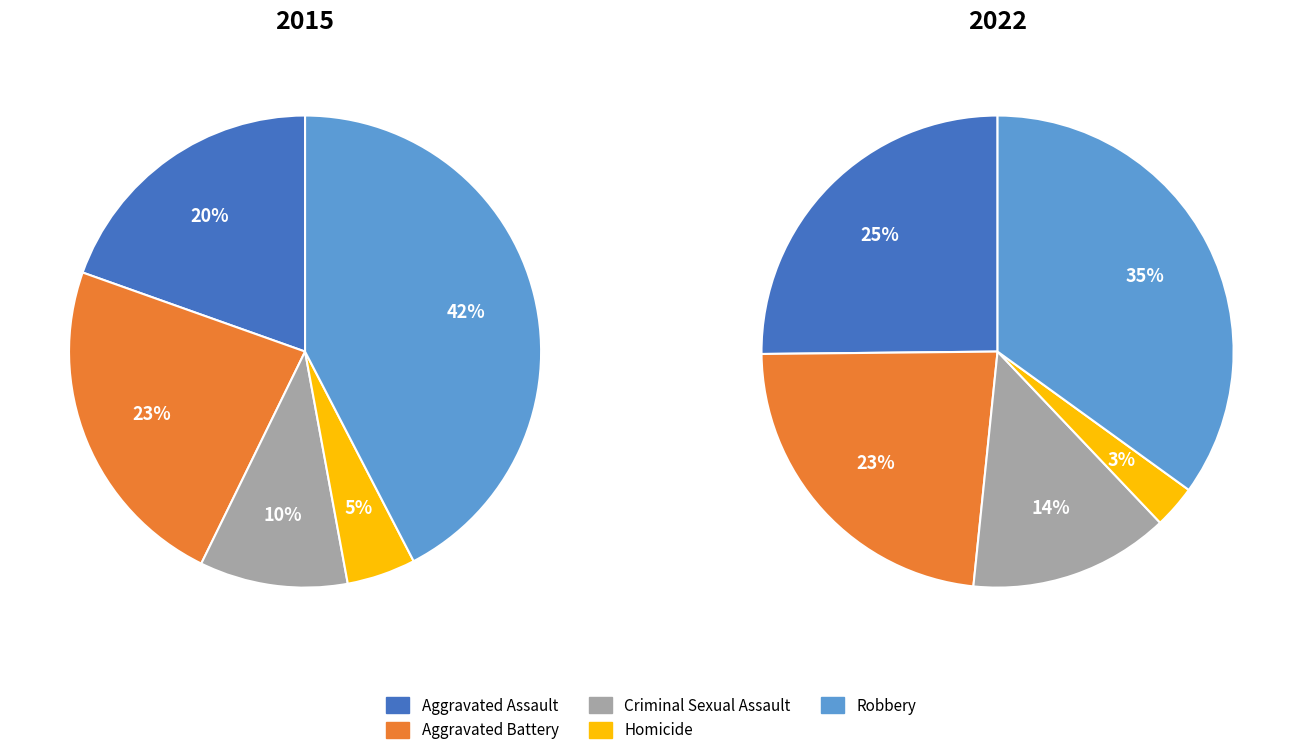

To the nearest percent, what portion does Robbery represent?

42%